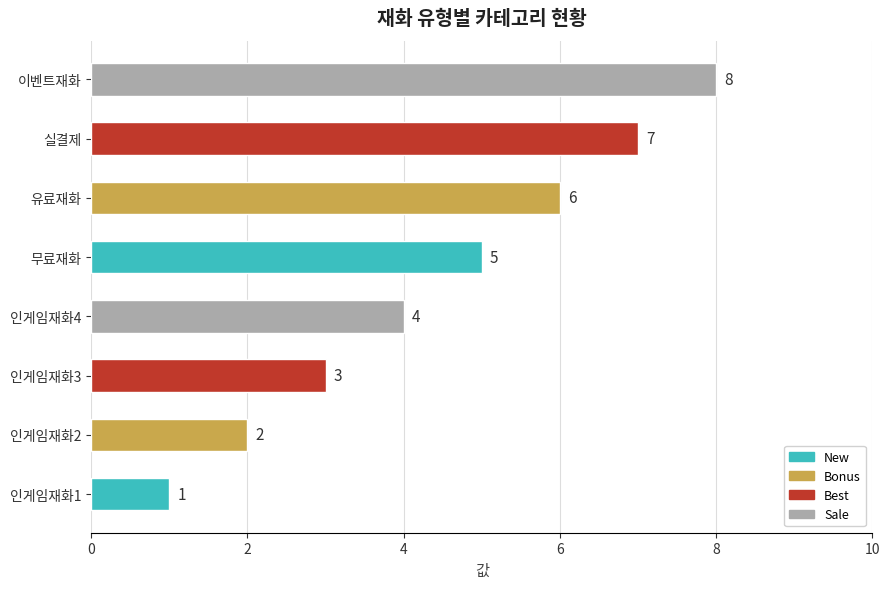

Which has a higher value, 인게임재화3 or 인게임재화1?

인게임재화3